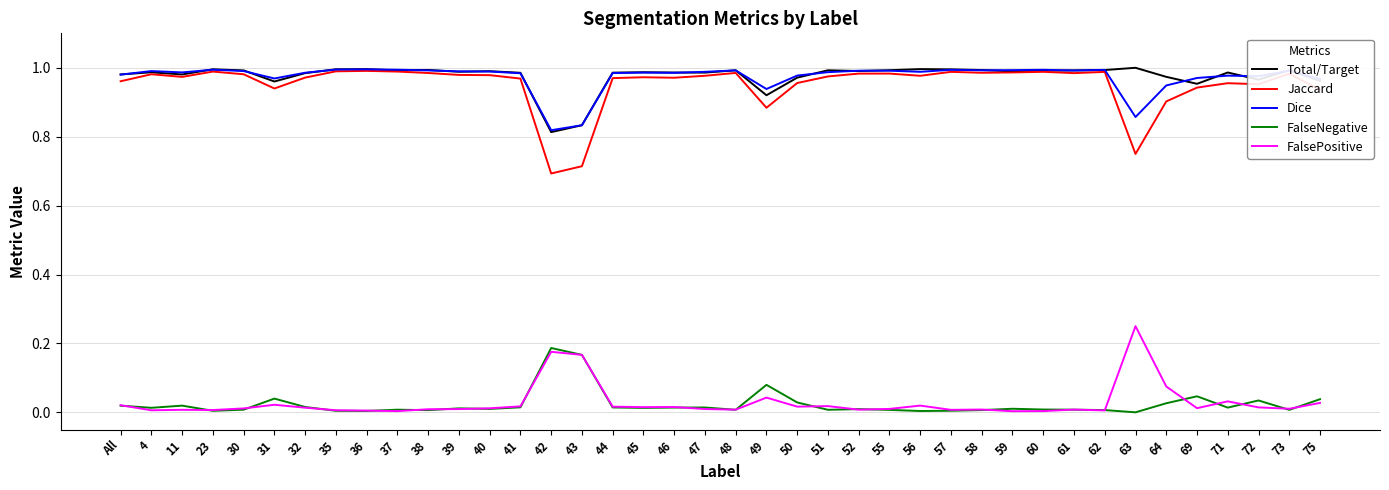

Which series has the widest spread of values?

Jaccard